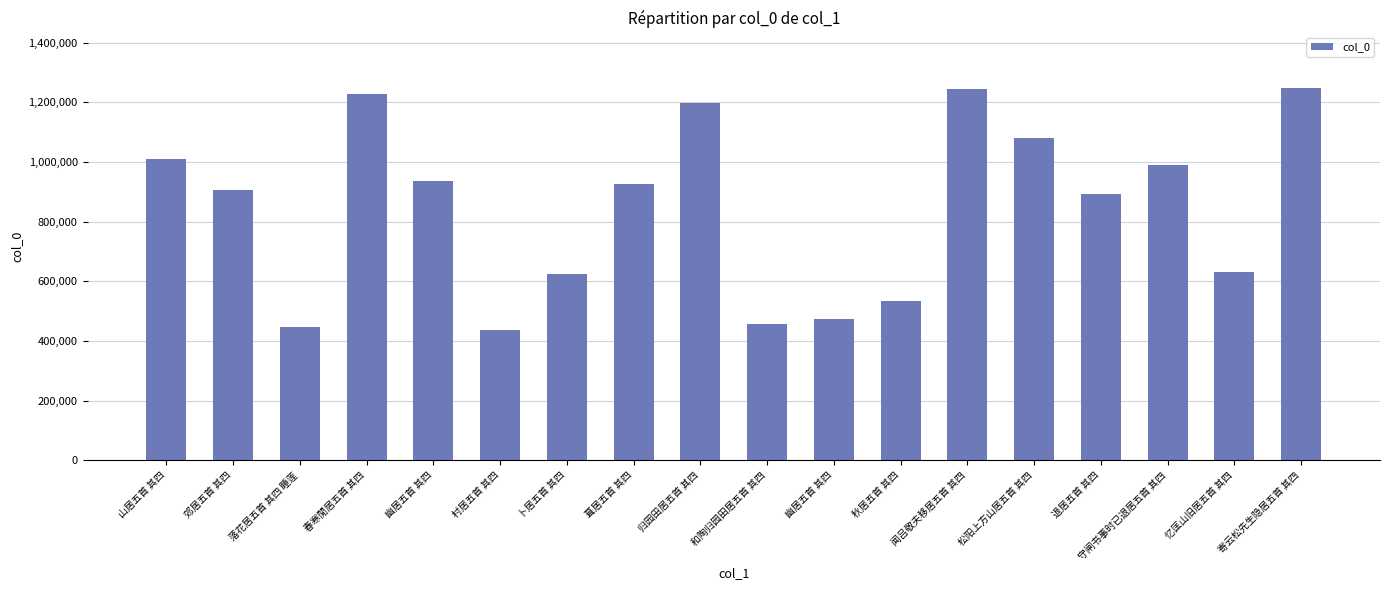

Reading left to right, transcribe all the data shown in this chart.

山居五首 其四=1008962	郊居五首 其四=907078	落花居五首 其四 睡莲=446411	春寒閒居五首 其四=1228535	幽居五首 其四=936233	村居五首 其四=437873	卜居五首 其四=625350	葺居五首 其四=925015	归园田居五首 其四=1197145	和陶归园田居五首 其四=456044	幽居五首 其四=473950	秋居五首 其四=535407	闻吕敬夫移居五首 其四=1244864	松阳上方山居五首 其四=1080757	退居五首 其四=892621	守闸书事时已退居五首 其四=988597	忆匡山旧居五首 其四=630985	寄云松先生隐居五首 其四=1247290